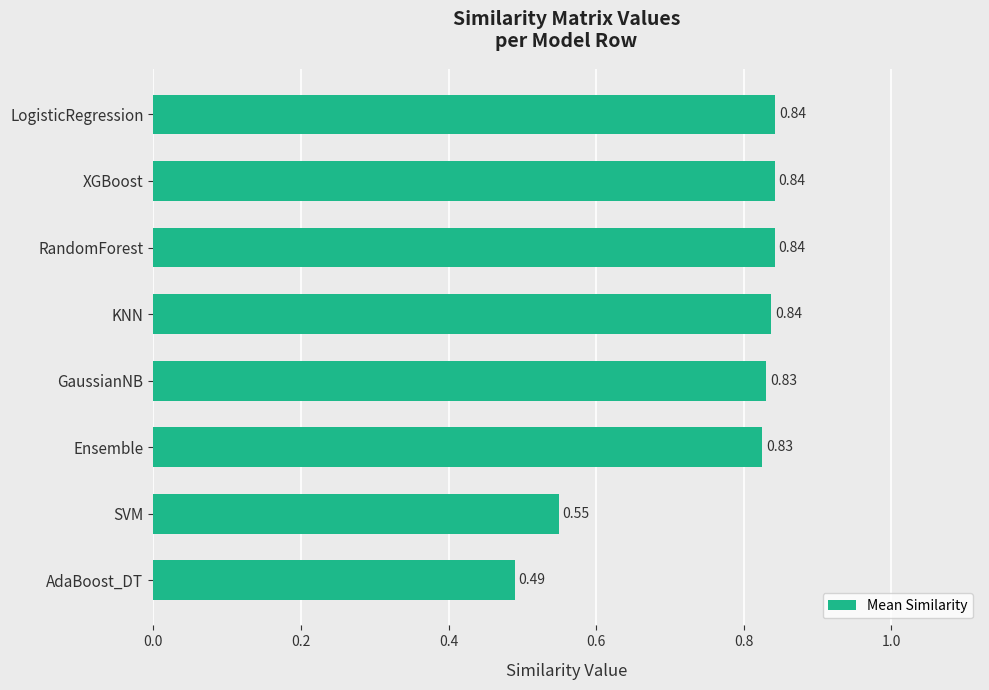

Count the values in the range 0 to 1.

8